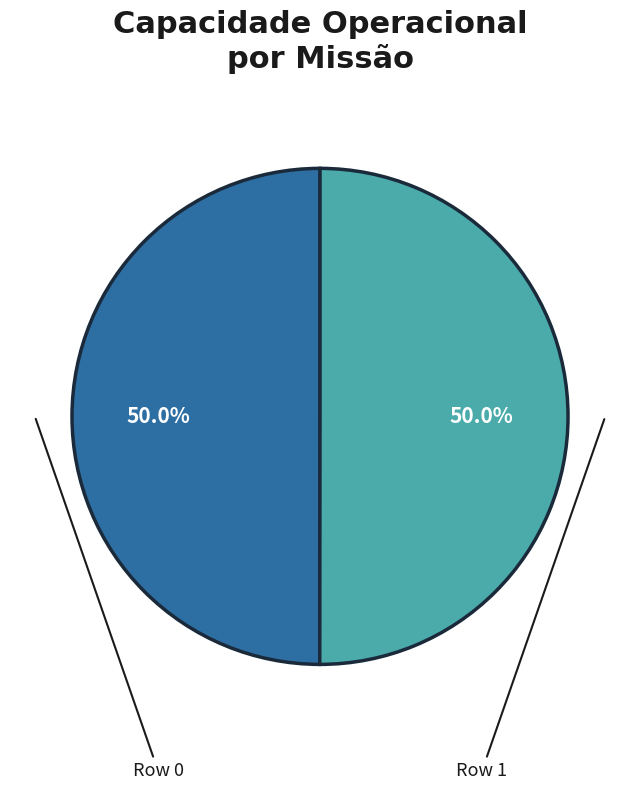

To the nearest percent, what is the average slice percentage?

50%